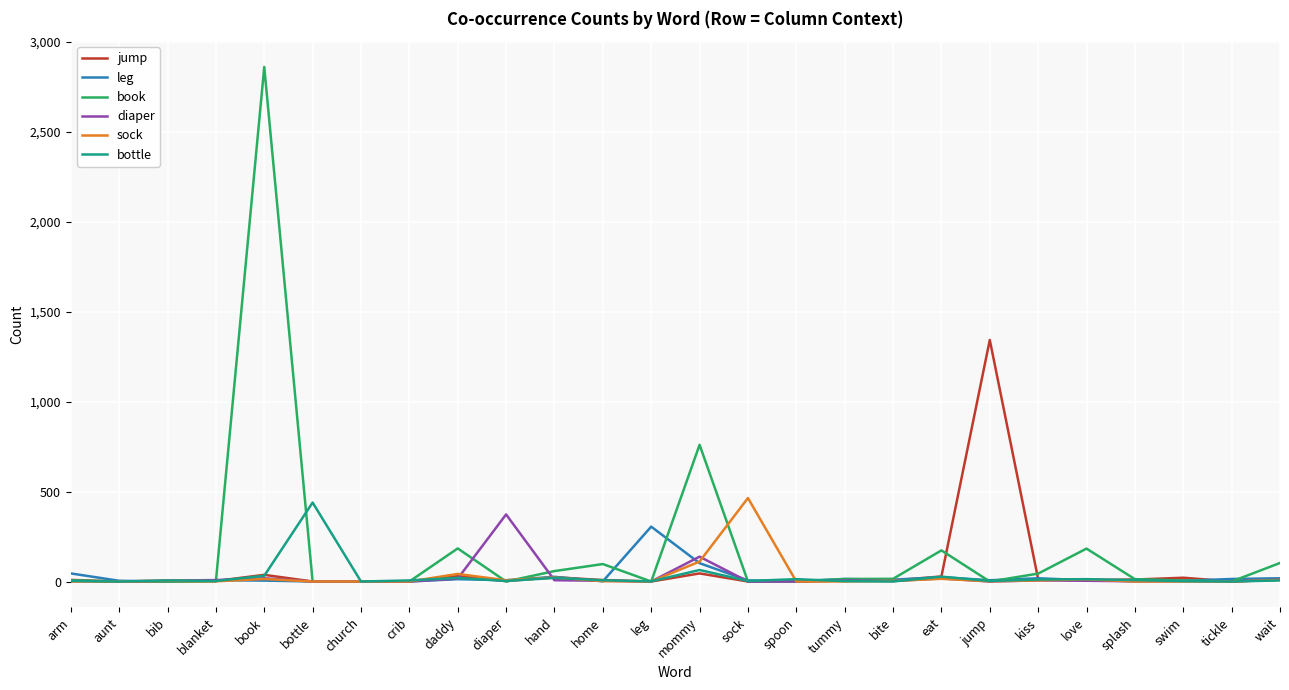

Which label corresponds to the largest value in the chart?

book